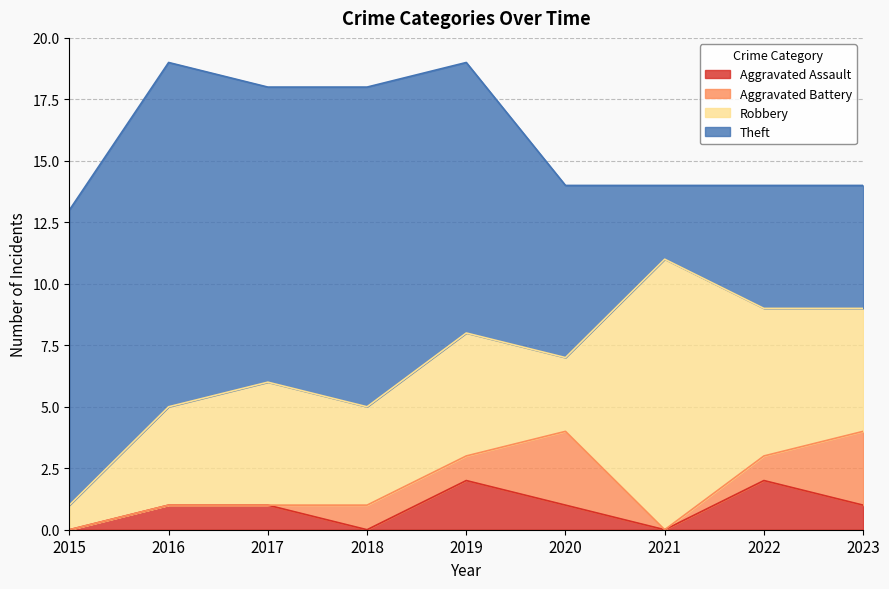

What is the value of the Robbery point at the 5th from the left?

5